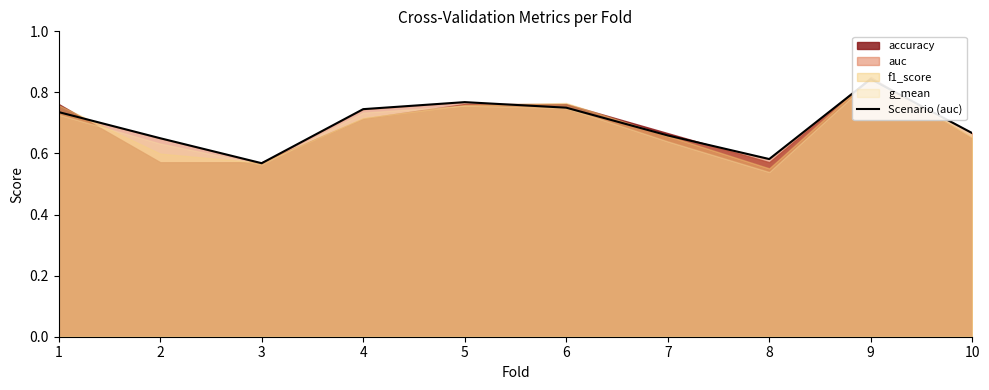

Does the chart have visible grid lines?

No